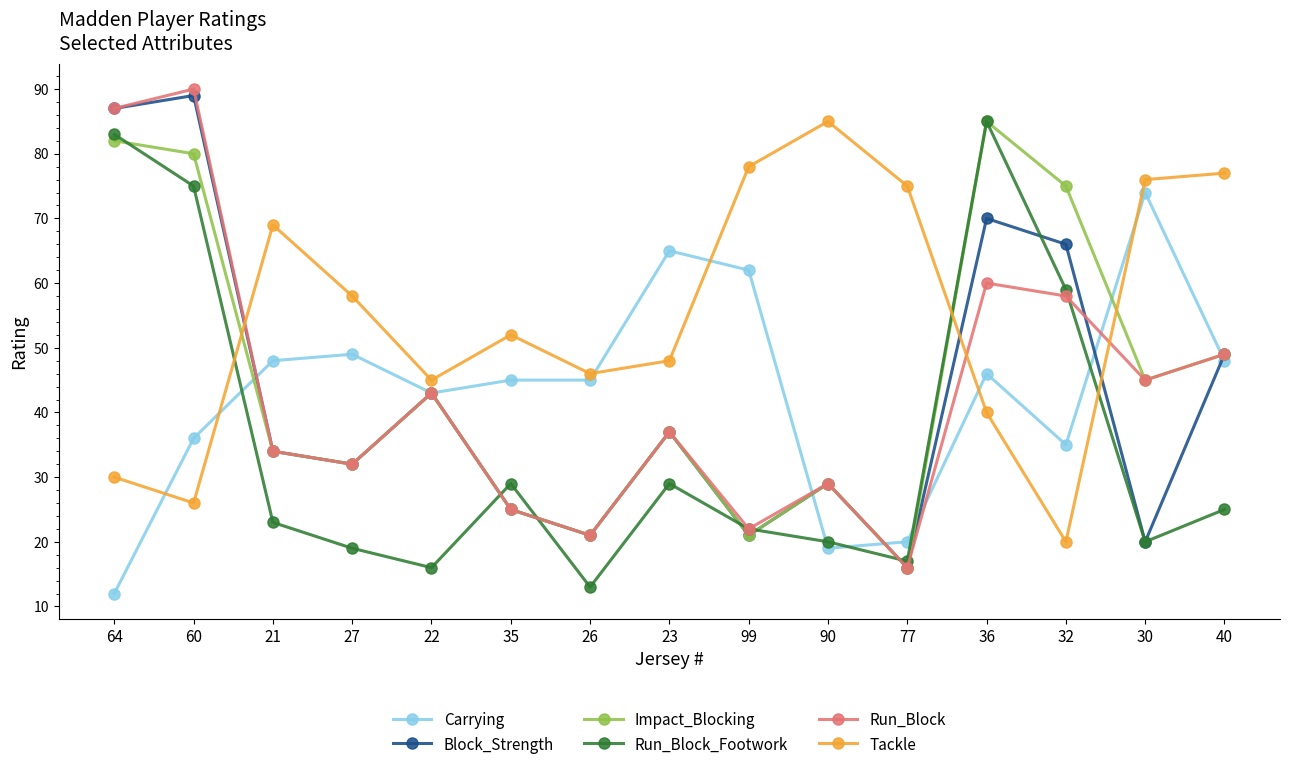

After their last crossing, which series has the higher values: Run_Block_Footwork or Block_Strength?

Block_Strength